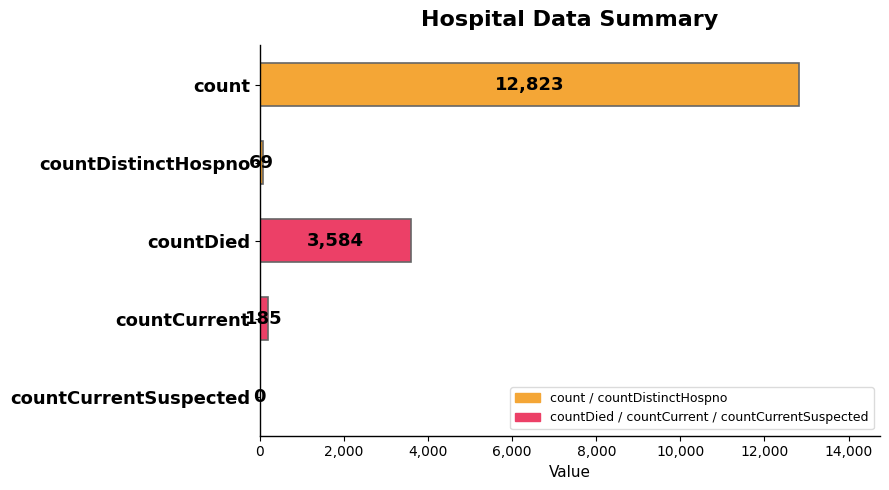

How many values are above zero?

4